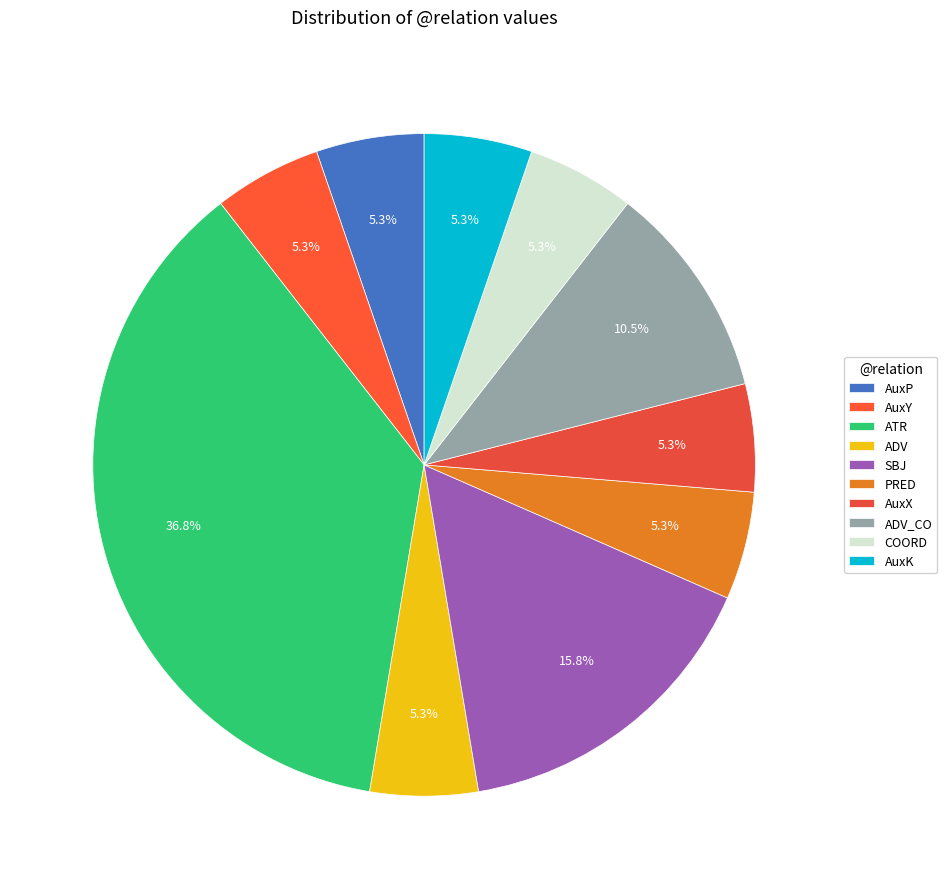

Between ADV and ADV_CO, which is larger?

ADV_CO